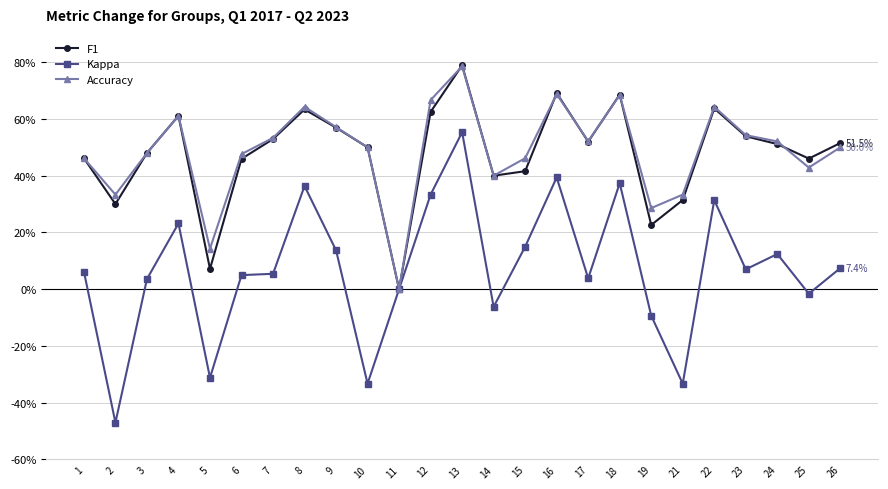

Does the chart have visible grid lines?

Yes